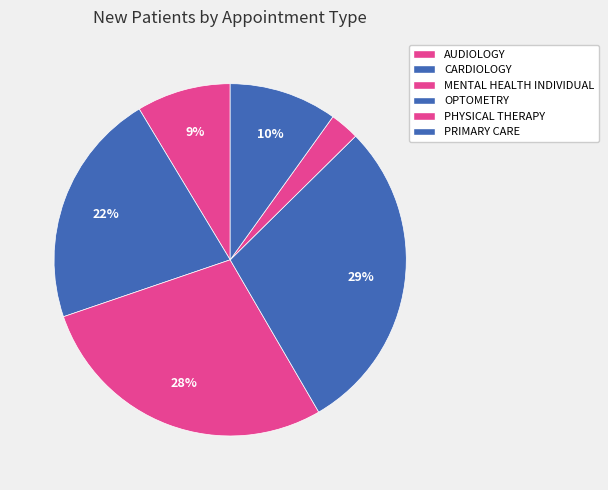

What percentage is NOT represented by PHYSICAL THERAPY?

97.3%